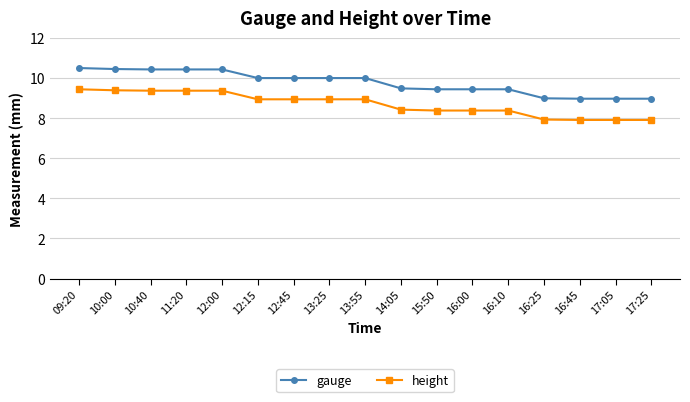

What is the sum of all height values?

147.9